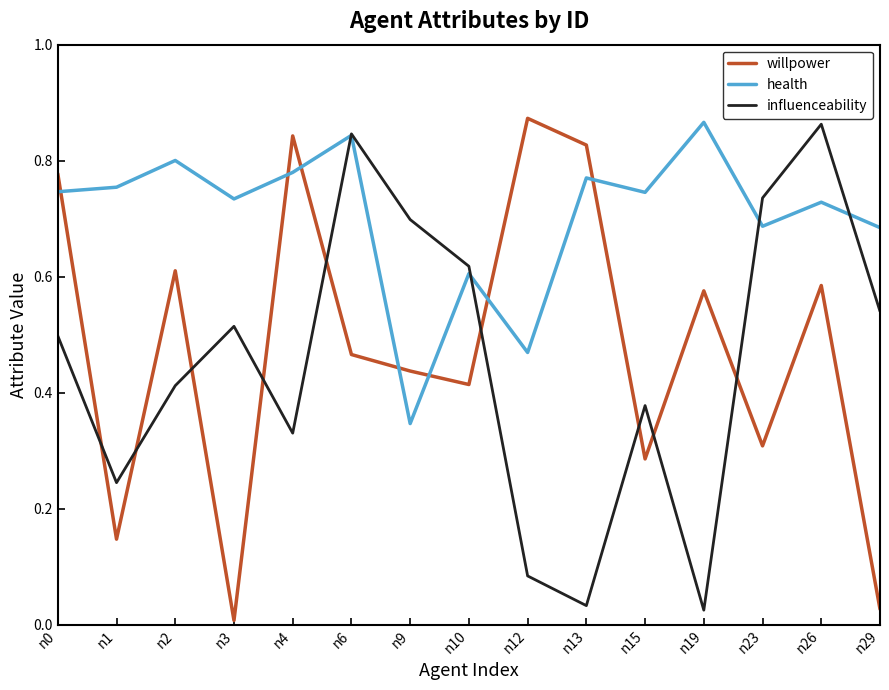

At which label is health closest to 0?

n9